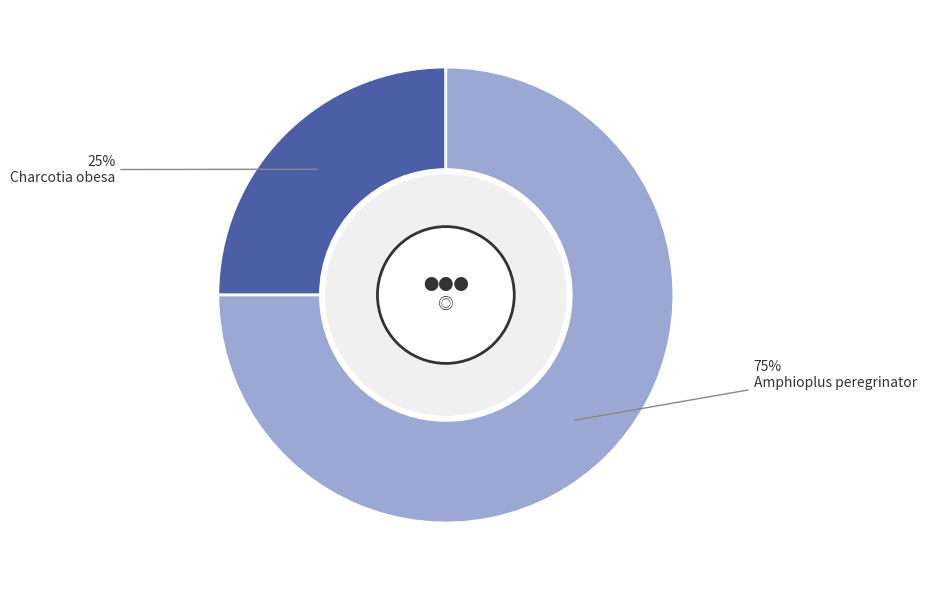

What percentage is the Amphioplus peregrinator slice, to the nearest percent?

75%